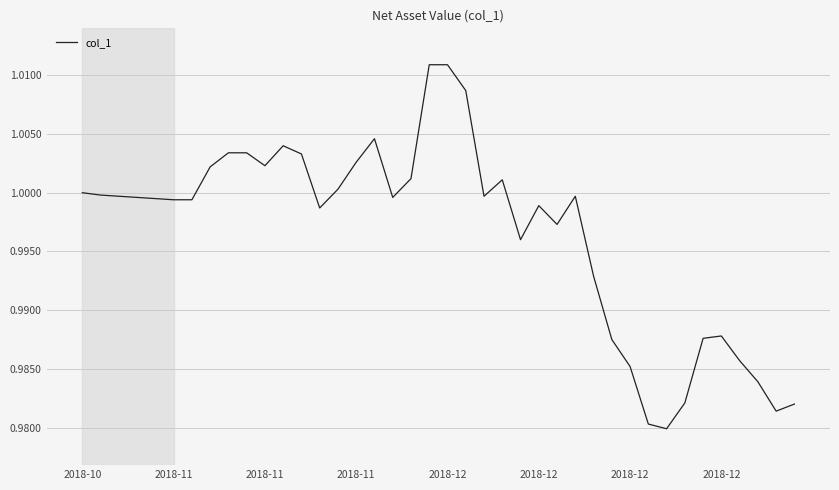

Does the chart have visible grid lines?

Yes